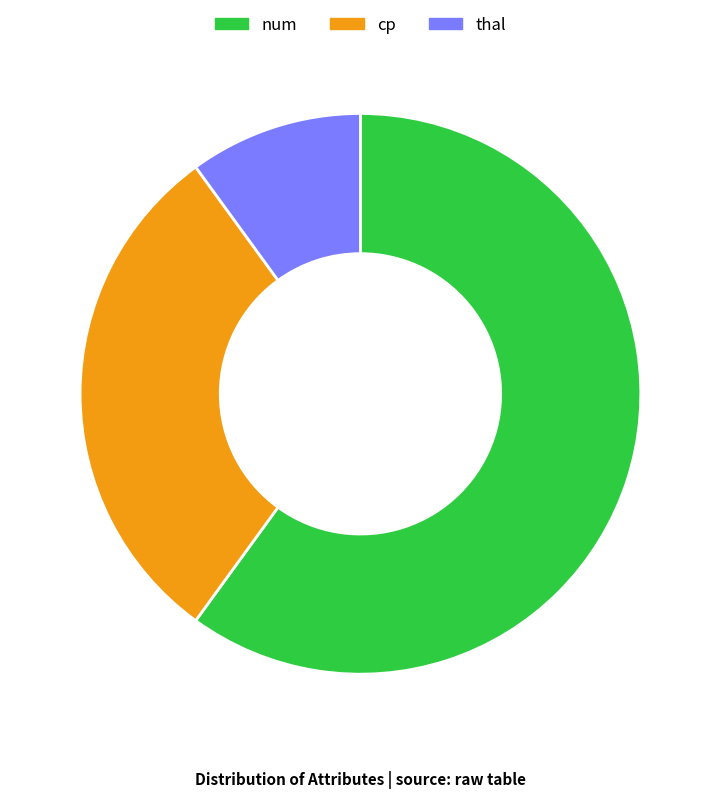

Rank the categories by value from highest to lowest.

num, cp, thal